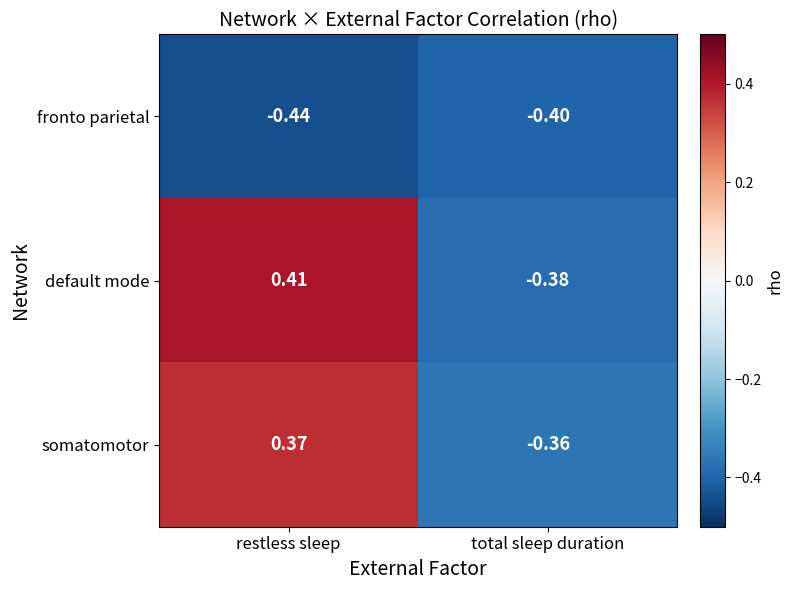

At which label does somatomotor reach its peak?

restless sleep